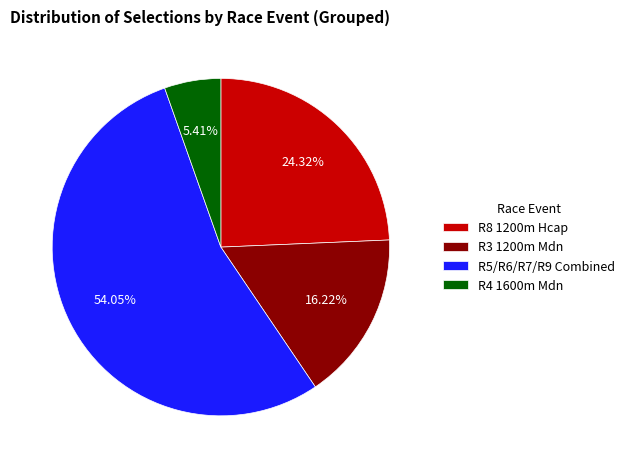

Is the sum of R8 1200m Hcap and R3 1200m Mdn greater than half?

No